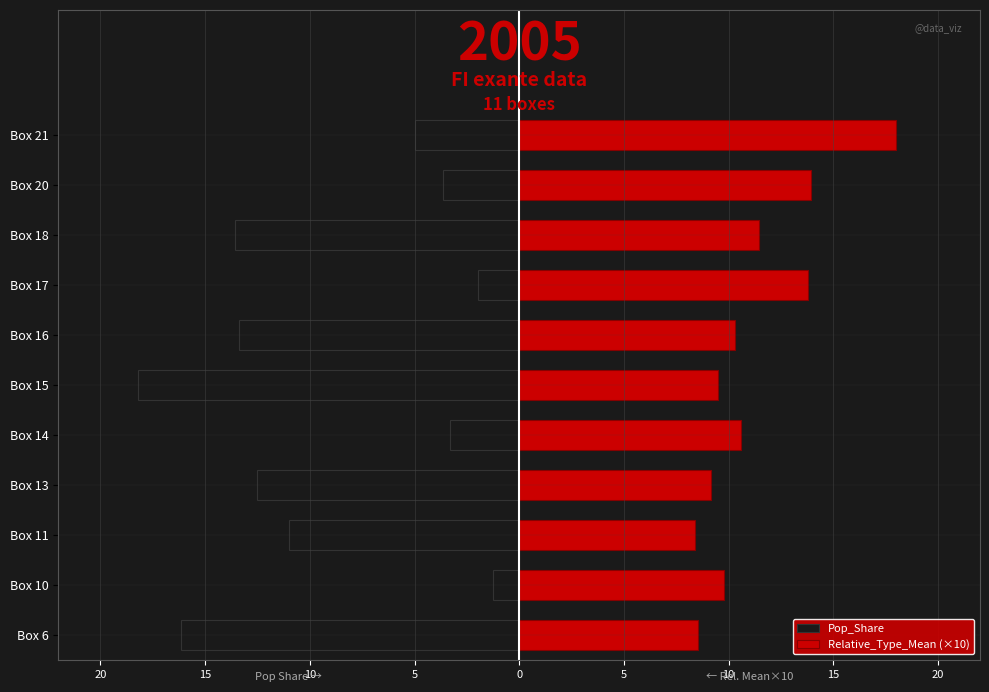

How many bars are there in each group?

2